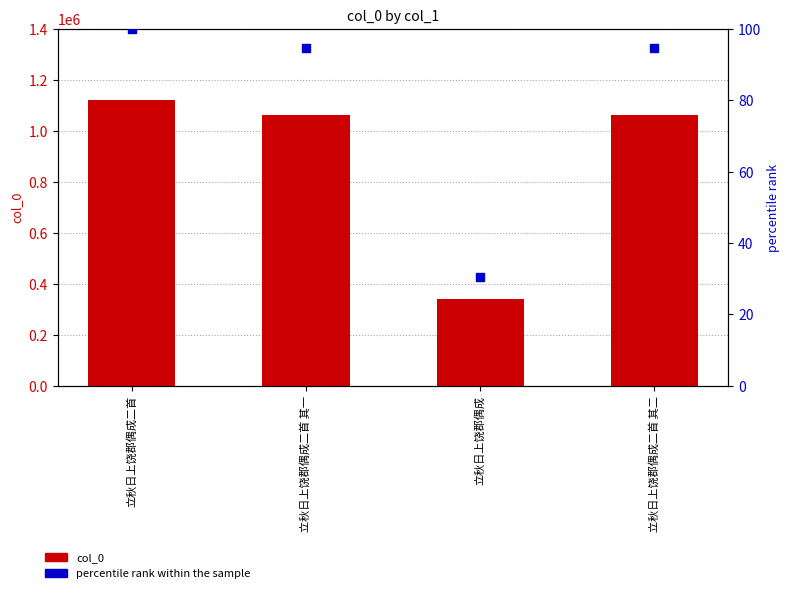

At which category is the sum across all series the highest?

立秋日上饶郡偶成二首